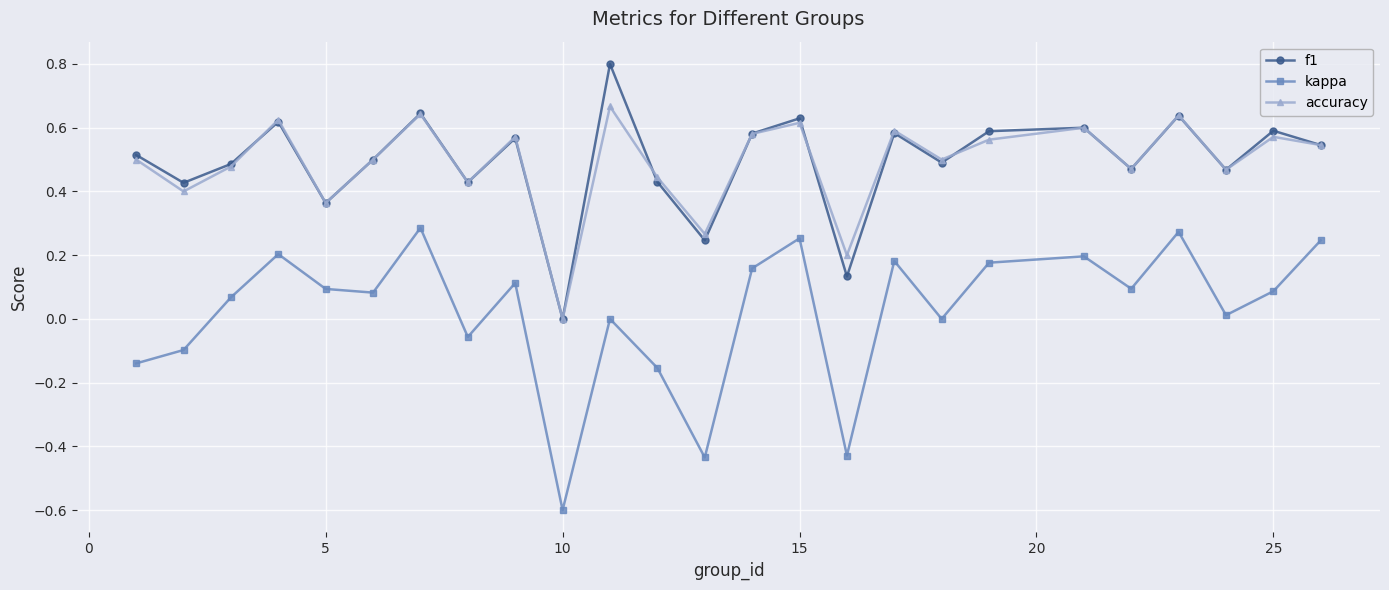

What is the maximum value shown in the chart?

0.8